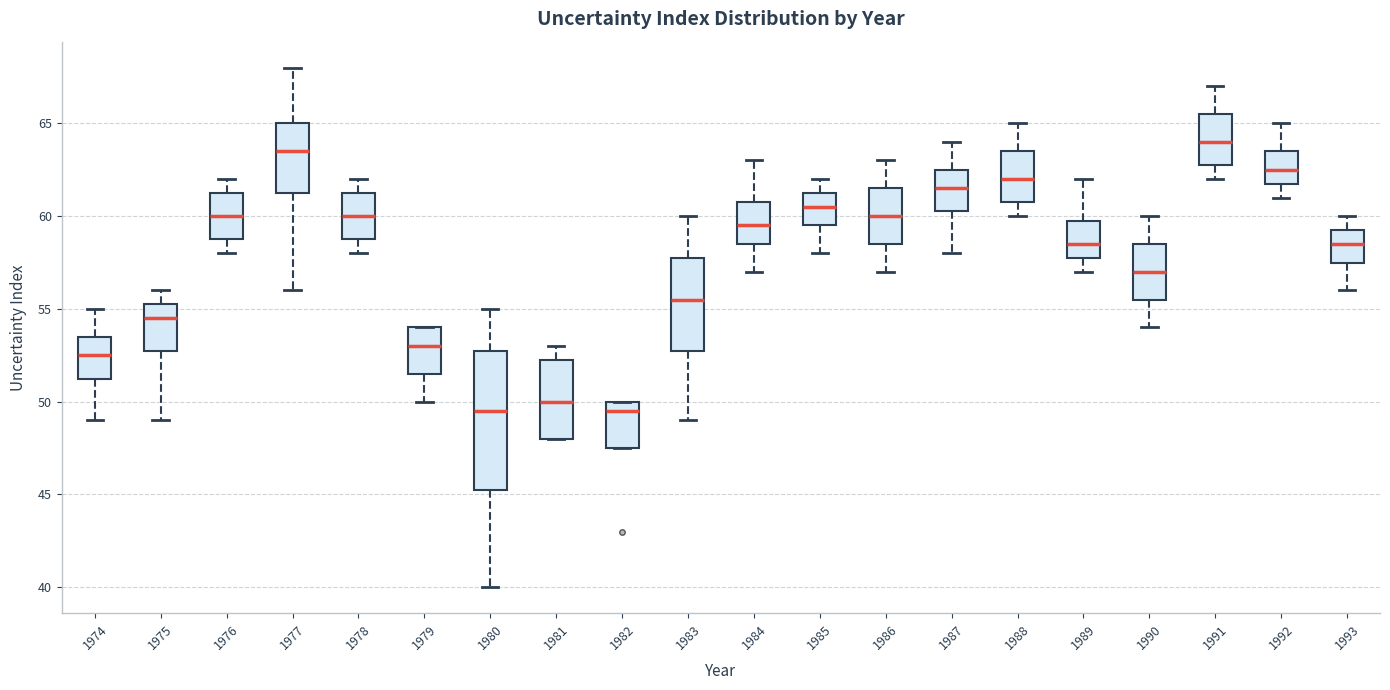

Reading left to right, transcribe this box plot: for each box, give where its median line is, the range the box spans, and where its two whiskers end, as read against the y-axis. The values are not printed on the chart, so give them approximately, as read against the axis.

1974: median 52.5, box 51.5 to 53.5, whiskers 49.0 to 55.0
1975: median 54.5, box 53.0 to 55.5, whiskers 49.0 to 56.0
1976: median 60.0, box 59.0 to 61.5, whiskers 58.0 to 62.0
1977: median 63.5, box 61.5 to 65.0, whiskers 56.0 to 68.0
1978: median 60.0, box 59.0 to 61.5, whiskers 58.0 to 62.0
1979: median 53.0, box 51.5 to 54.0, whiskers 50.0 to 54.0
1980: median 49.5, box 45.5 to 53.0, whiskers 40.0 to 55.0
1981: median 50.0, box 48.0 to 52.5, whiskers 48.0 to 53.0
1982: median 49.5, box 47.5 to 50.0, whiskers 47.5 to 50.0
1983: median 55.5, box 53.0 to 58.0, whiskers 49.0 to 60.0
1984: median 59.5, box 58.5 to 61.0, whiskers 57.0 to 63.0
1985: median 60.5, box 59.5 to 61.5, whiskers 58.0 to 62.0
1986: median 60.0, box 58.5 to 61.5, whiskers 57.0 to 63.0
1987: median 61.5, box 60.5 to 62.5, whiskers 58.0 to 64.0
1988: median 62.0, box 61.0 to 63.5, whiskers 60.0 to 65.0
1989: median 58.5, box 58.0 to 60.0, whiskers 57.0 to 62.0
1990: median 57.0, box 55.5 to 58.5, whiskers 54.0 to 60.0
1991: median 64.0, box 63.0 to 65.5, whiskers 62.0 to 67.0
1992: median 62.5, box 62.0 to 63.5, whiskers 61.0 to 65.0
1993: median 58.5, box 57.5 to 59.5, whiskers 56.0 to 60.0